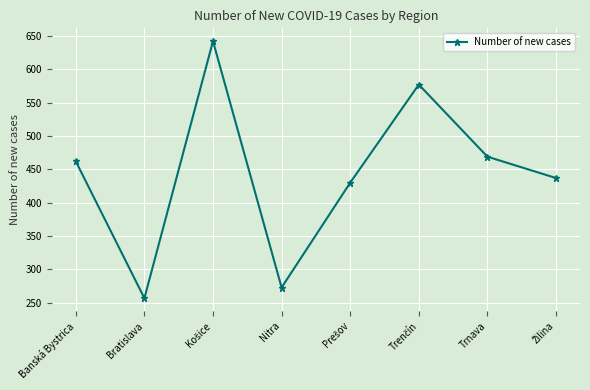

How many points are higher than both their immediate neighbors (excluding endpoints)?

2